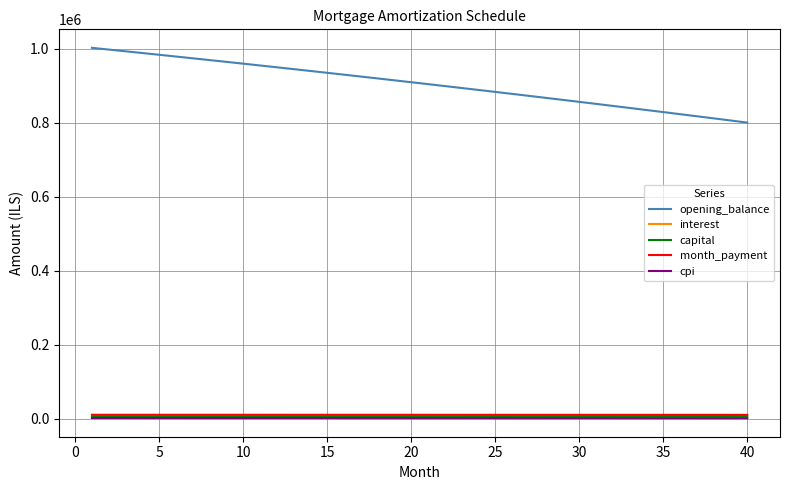

Does the chart display data point markers on the line(s)?

No